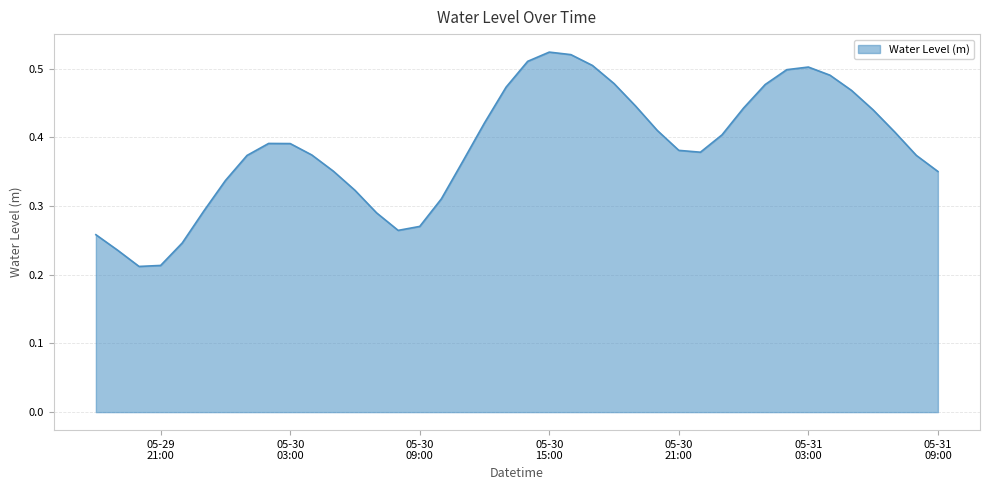

Is this an area chart (filled region under the line)?

Yes